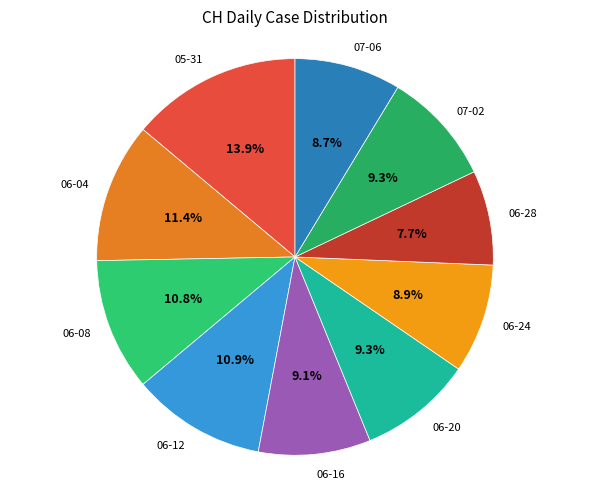

How many segments does this pie chart have?

10